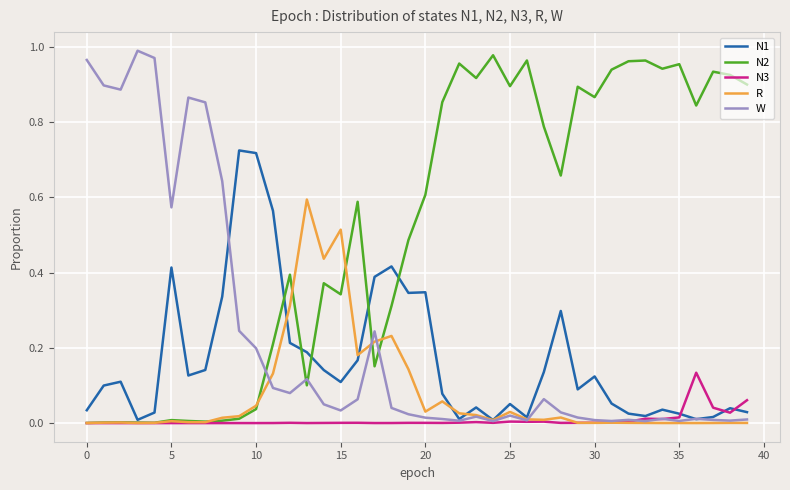

Which series ends up on top after the final intersection of N2 and W?

N2